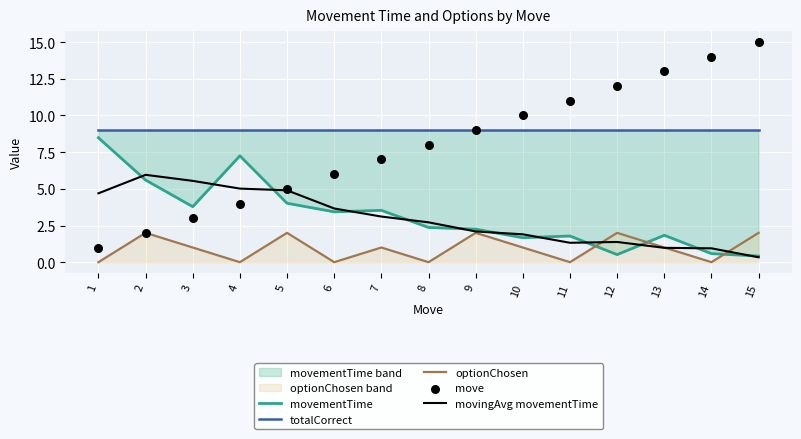

Which series reaches the maximum Y coordinate?

move